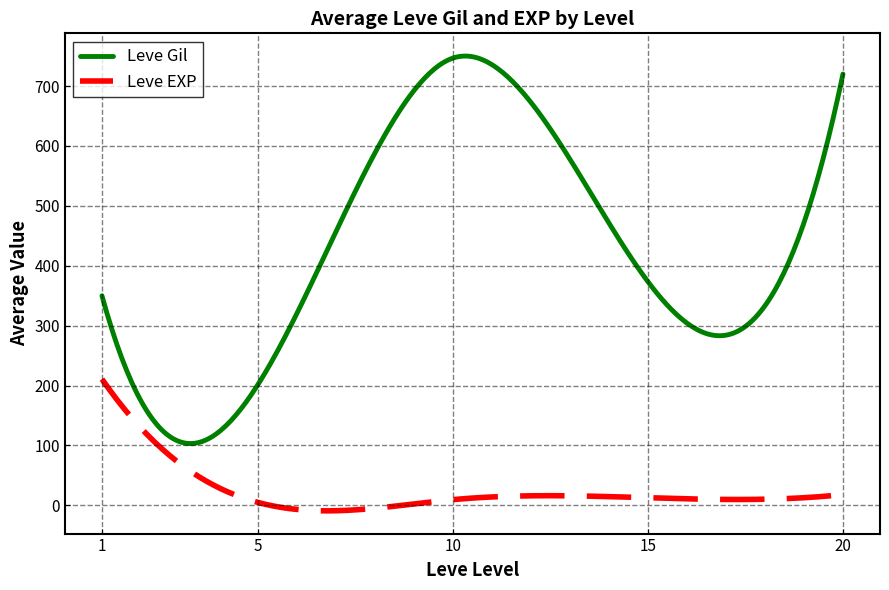

Which series has the widest spread of values?

Leve Gil